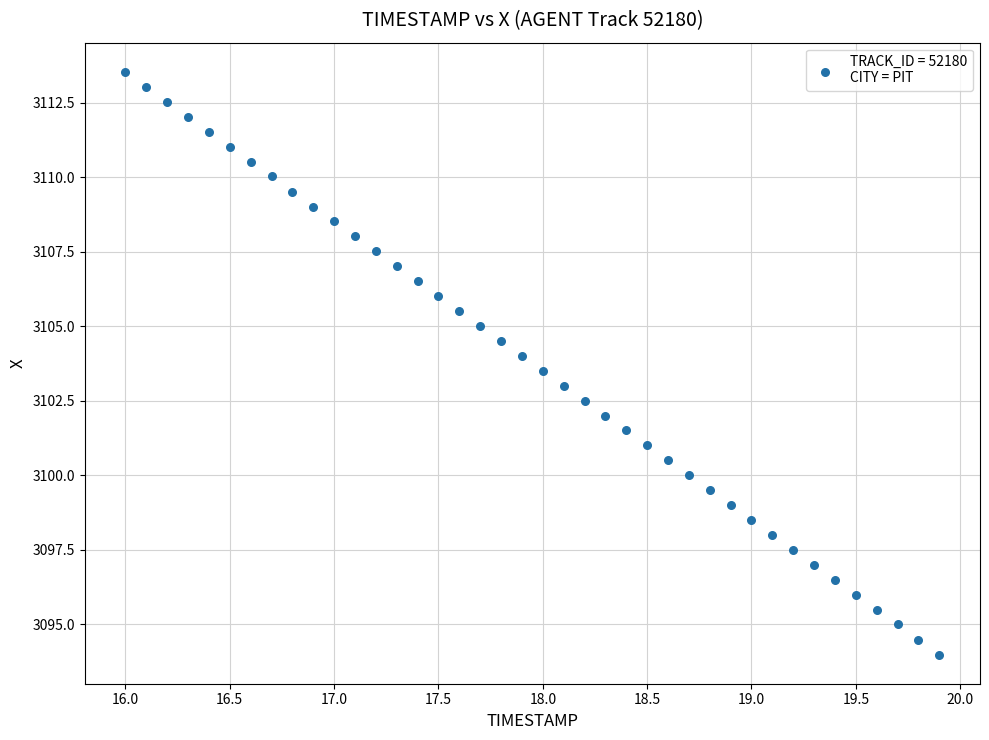

What is the range of X values (max minus min)?

3.9